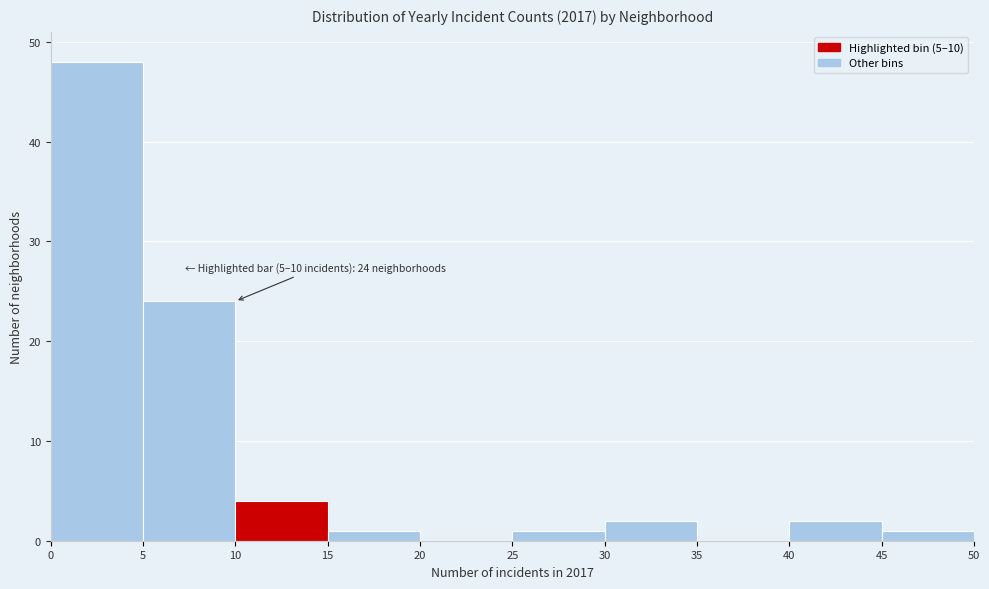

Which range on the x-axis has the tallest bar?

0 to 5